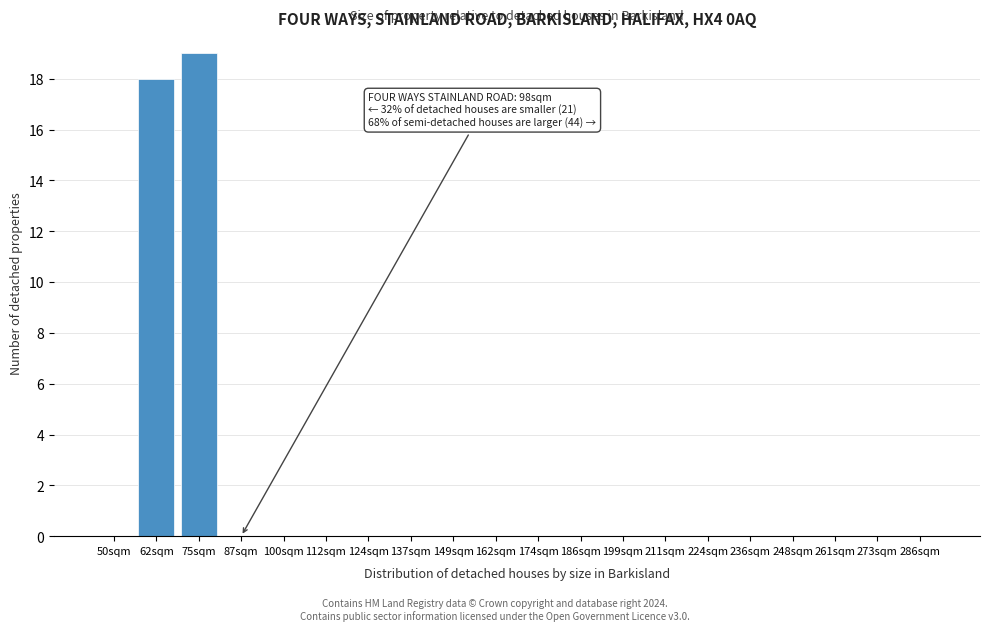

Reading left to right, list all the values displayed in this chart.

50sqm=0	62sqm=18	75sqm=19	87sqm=0	100sqm=0	112sqm=0	124sqm=0	137sqm=0	149sqm=0	162sqm=0	174sqm=0	186sqm=0	199sqm=0	211sqm=0	224sqm=0	236sqm=0	248sqm=0	261sqm=0	273sqm=0	286sqm=0